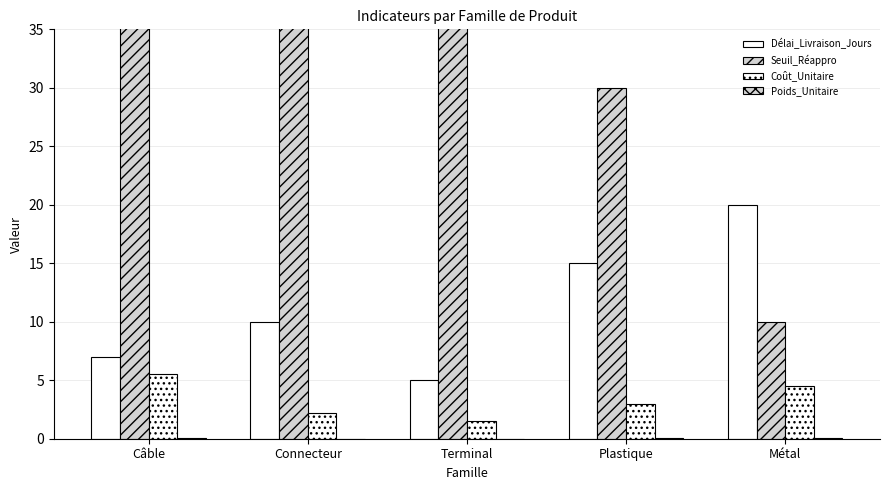

At which category does the chart reach its minimum across all series?

Terminal